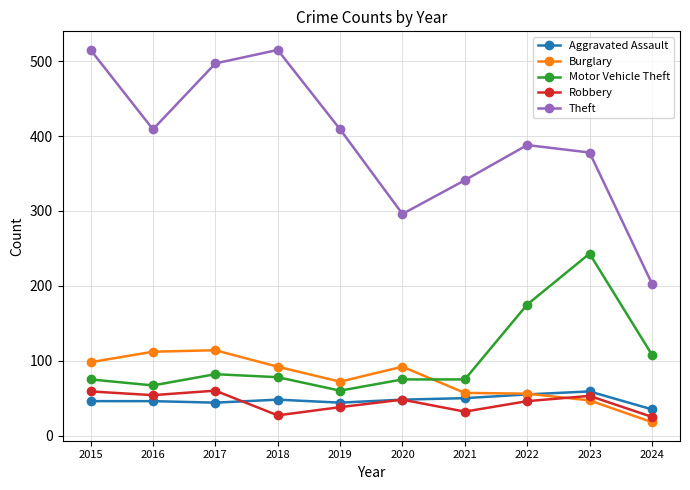

True or false: Burglary has more than 1 interior local peaks.

True